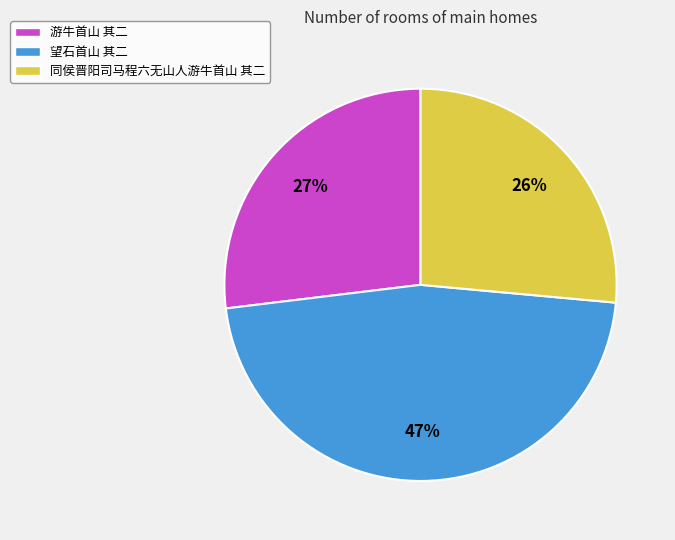

Which slice is the largest?

望石首山 其二